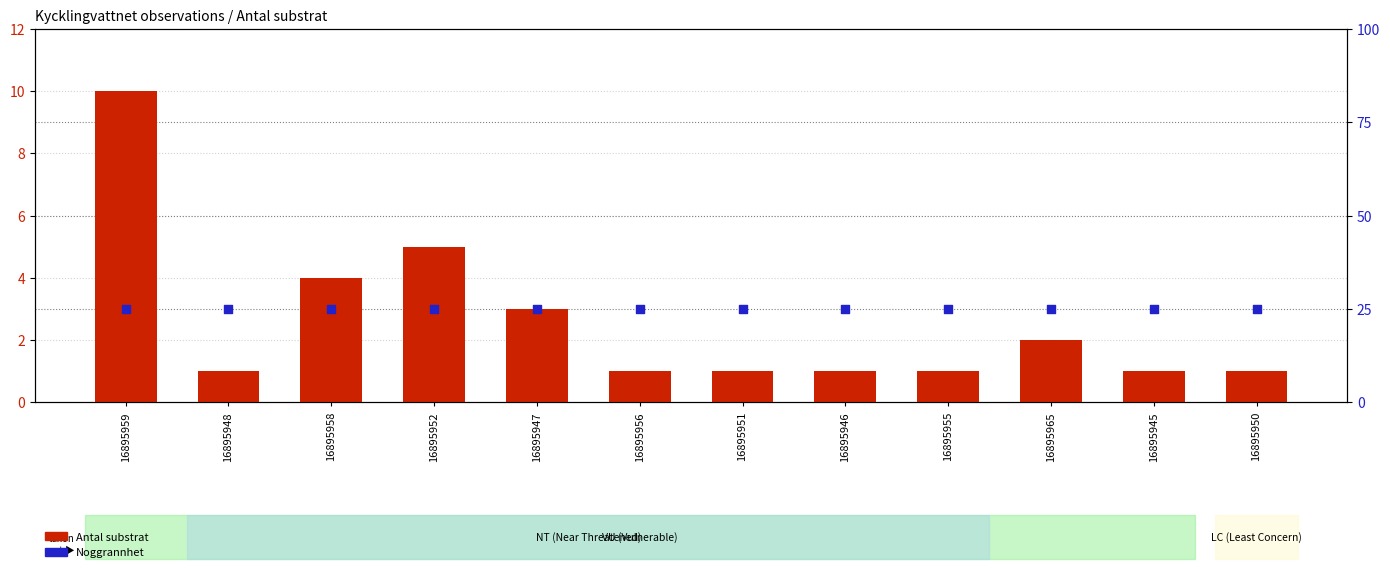

At which category is the sum across all series the highest?

16895959